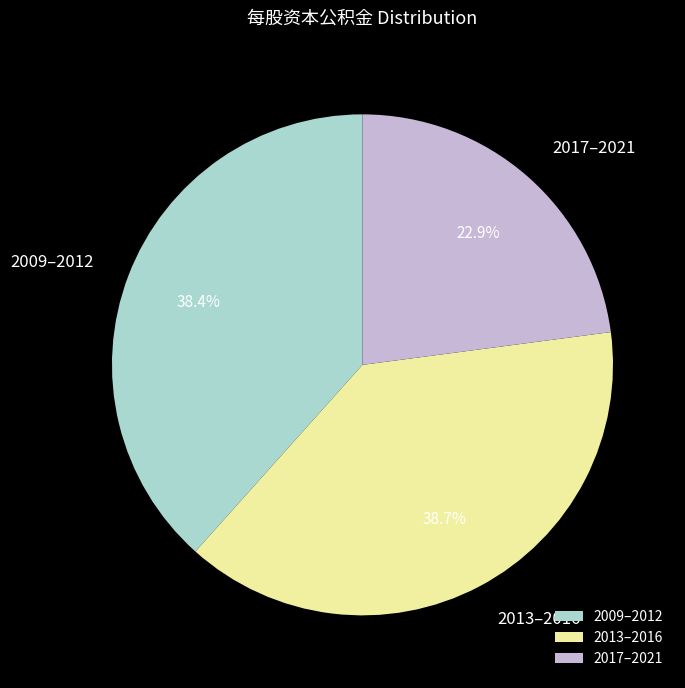

Combined, do 2017–2021 and 2009–2012 account for over 50%?

Yes